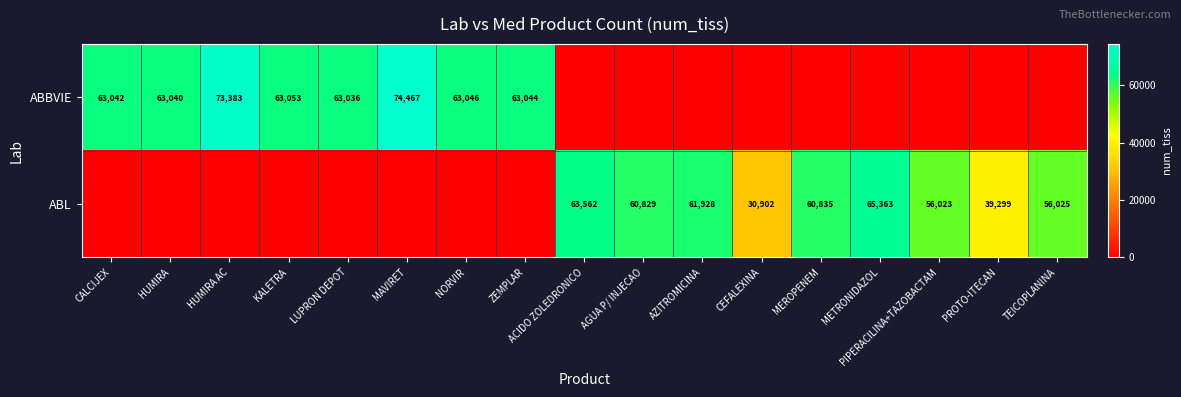

The value of ABBVIE at MAVIRET is 108918. True or false?

False